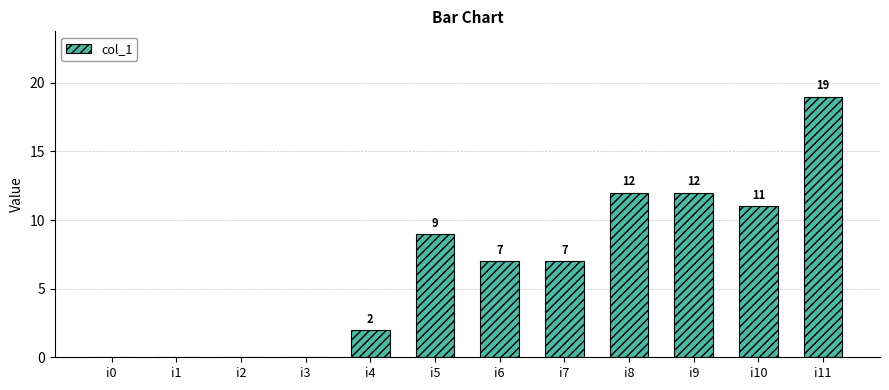

What is the maximum value shown in the chart?

19